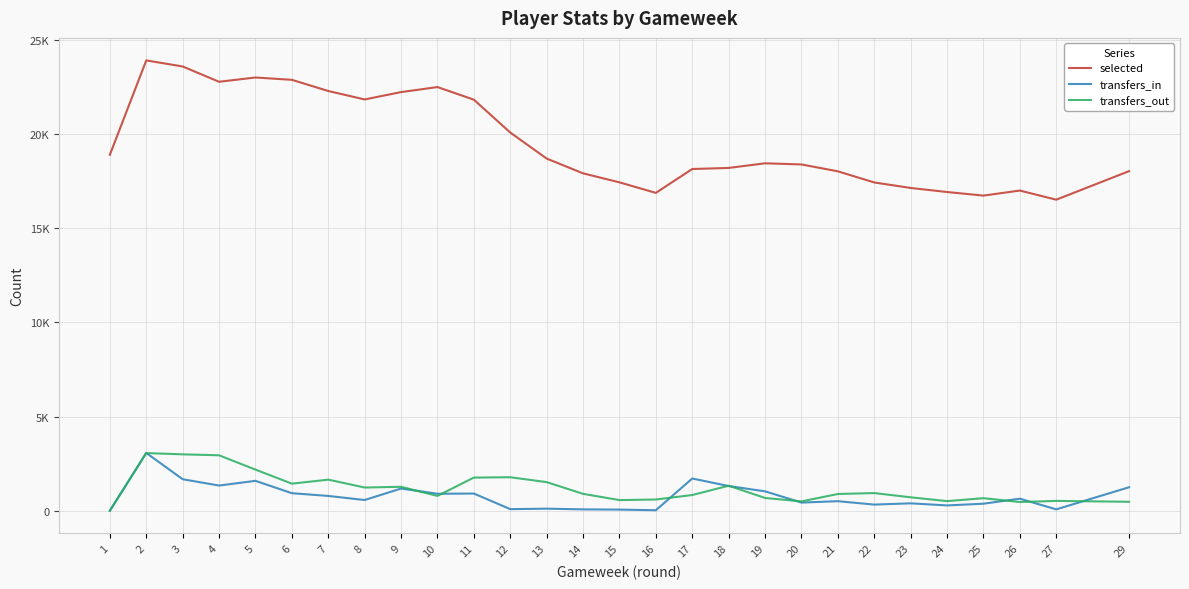

What are all the series names shown in the legend?

selected, transfers_in, transfers_out